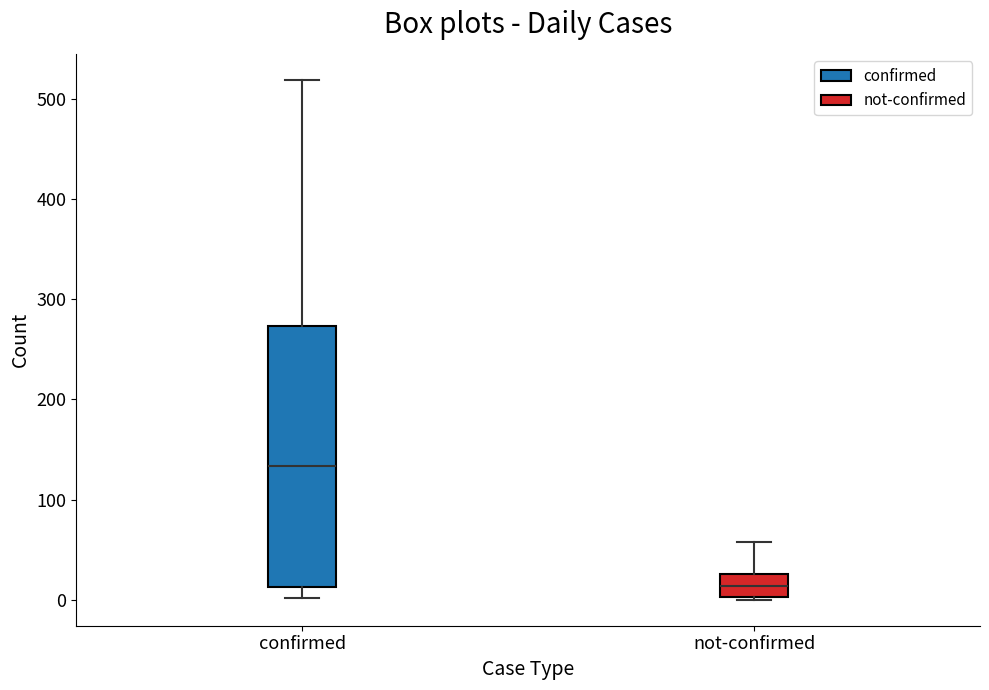

Where is the upper edge of the box for confirmed on the y-axis? The values are not printed on the chart, so give them approximately, as read against the axis.

270